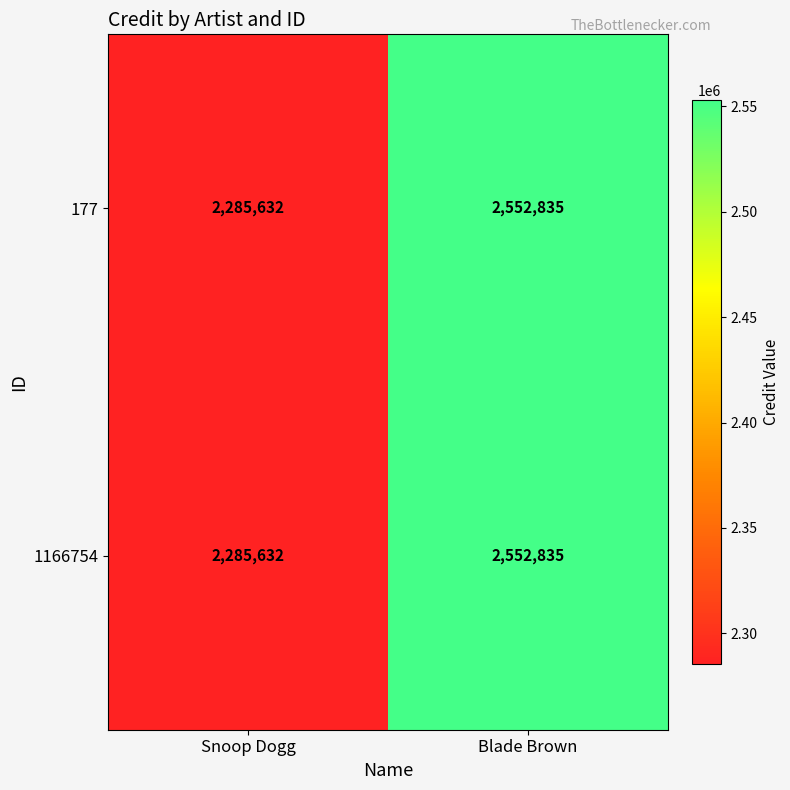

The value of 177 at Blade Brown is 3585887. True or false?

False